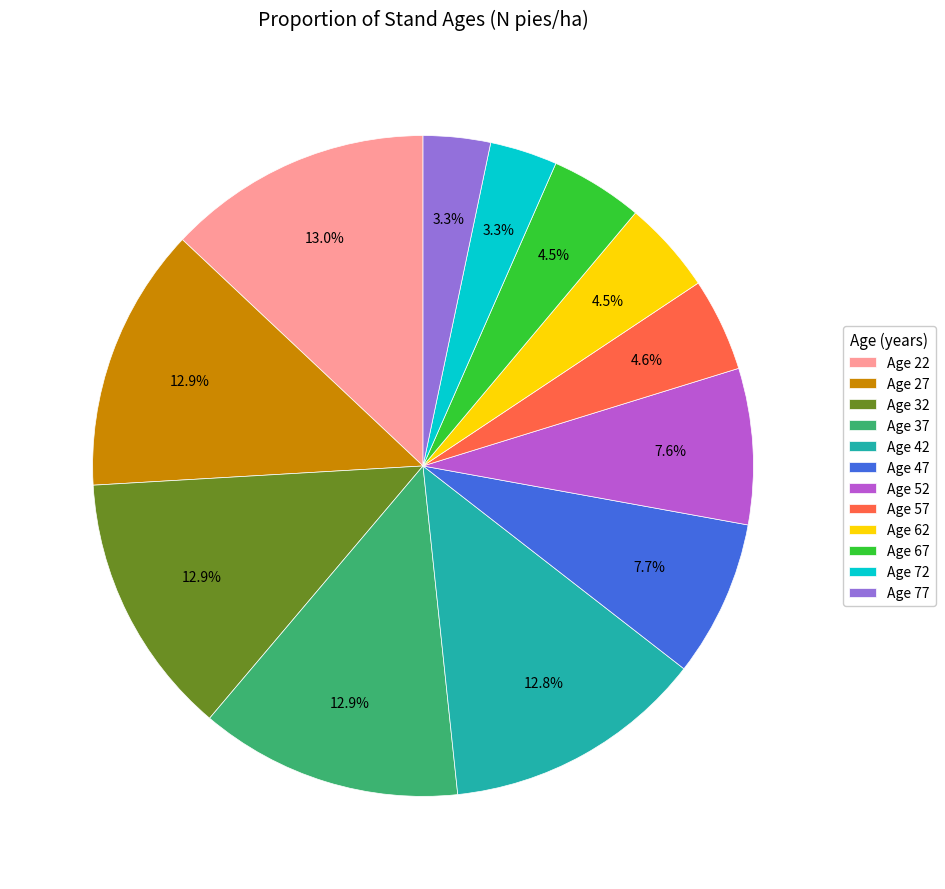

How many slices are in this pie chart?

12